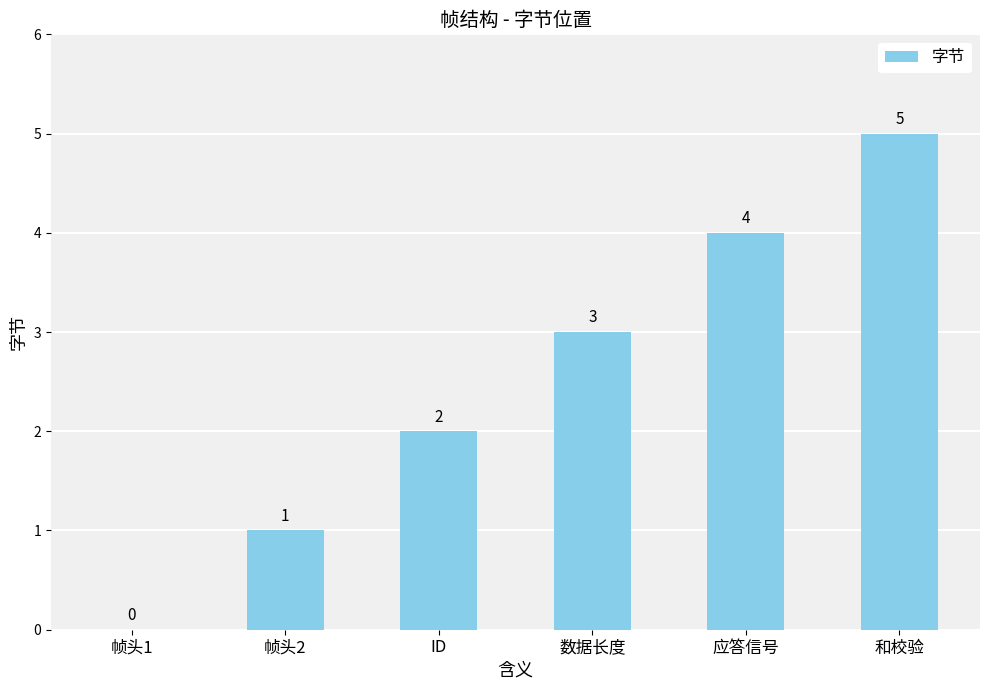

Count the number of data series in this chart.

1